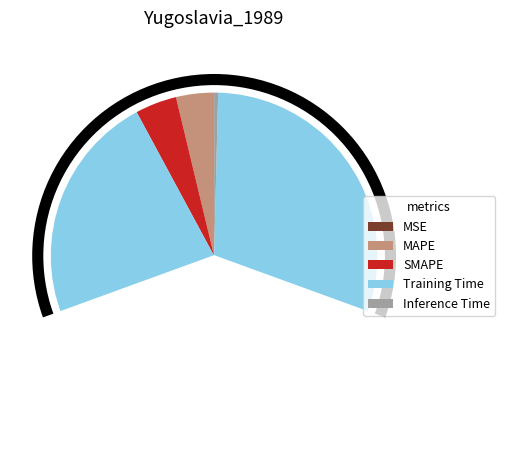

Which category has the biggest portion of the pie?

Training Time